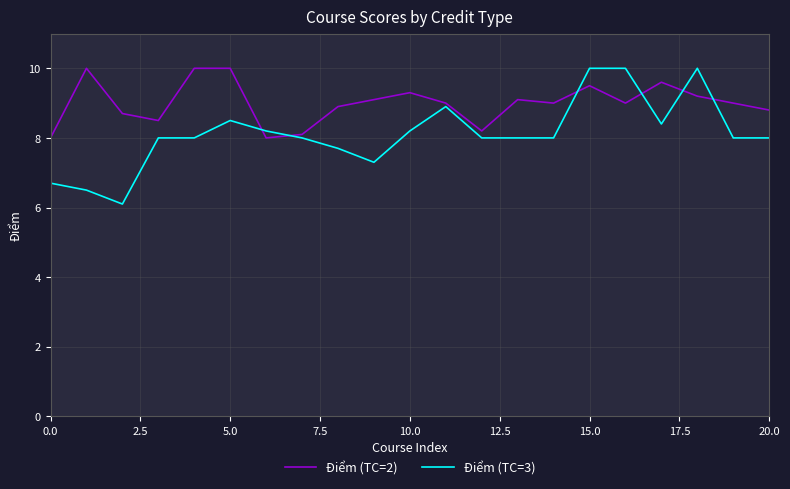

Which series has the largest total across all categories?

Điểm (TC=2)